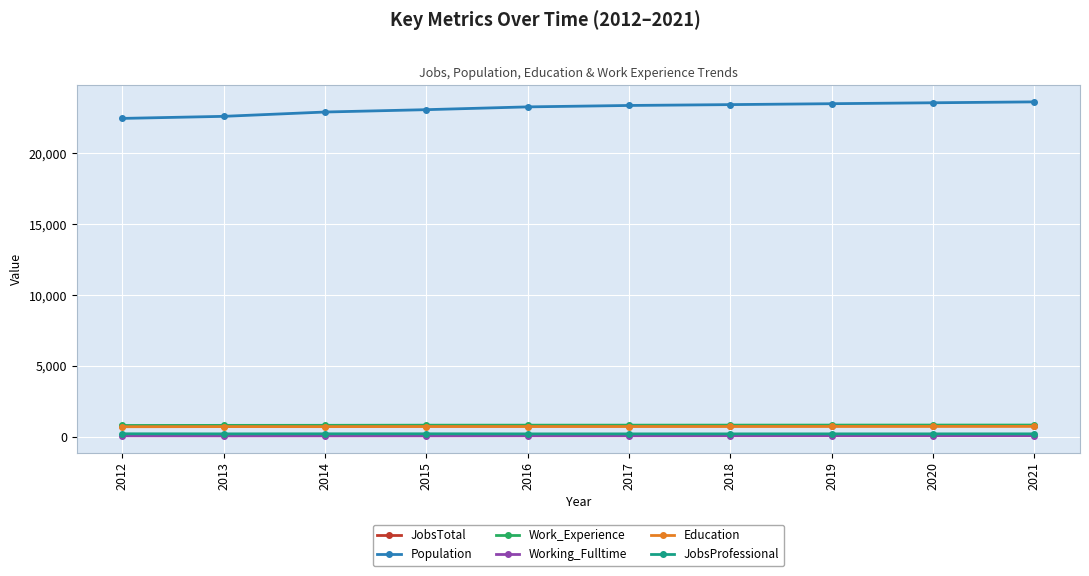

What is the total value across all series at 2021?

26214